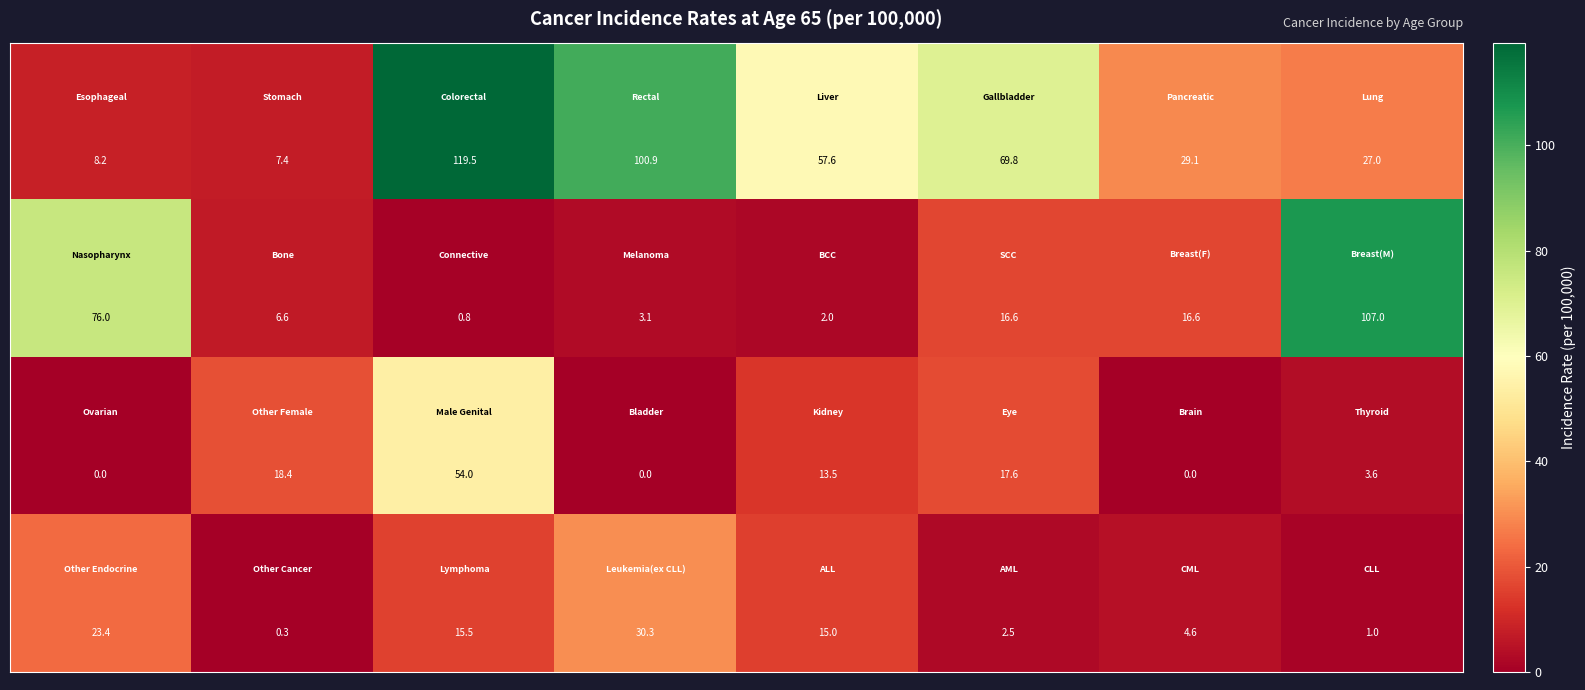

What is the greatest value displayed?

119.5